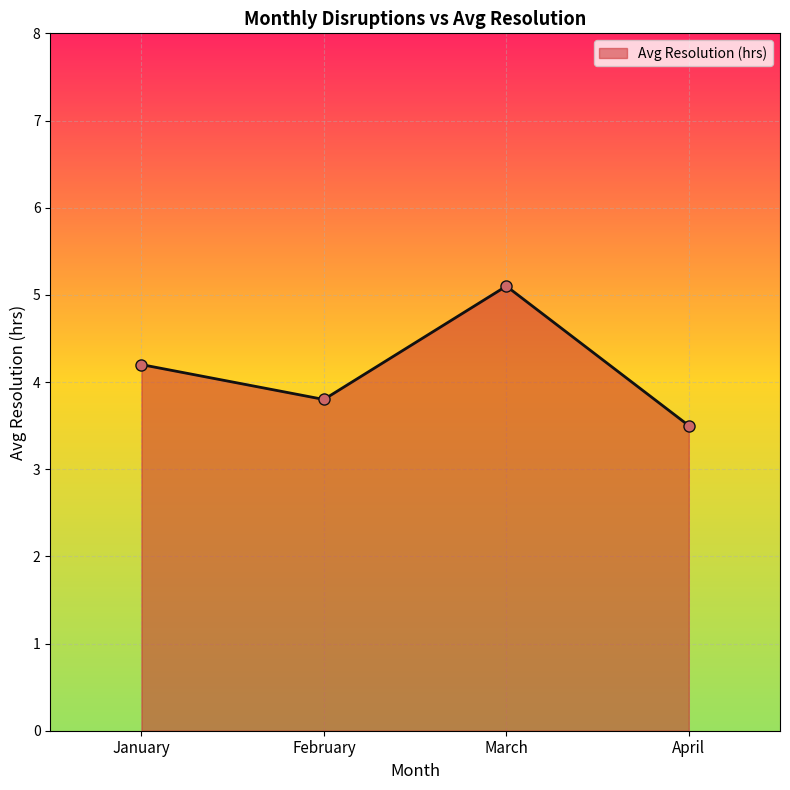

What is the smallest value displayed?

3.5